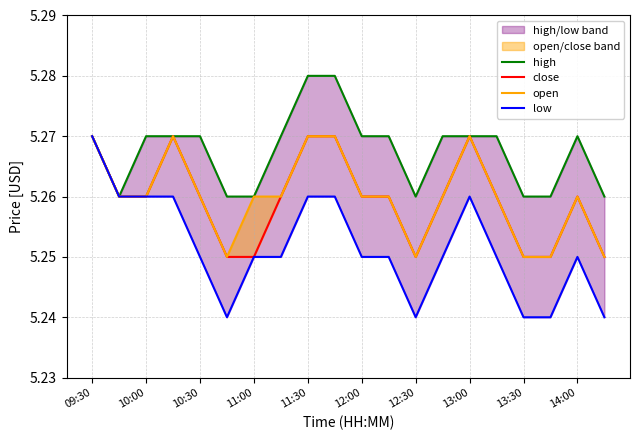

What is the average value of the open series?

5.3